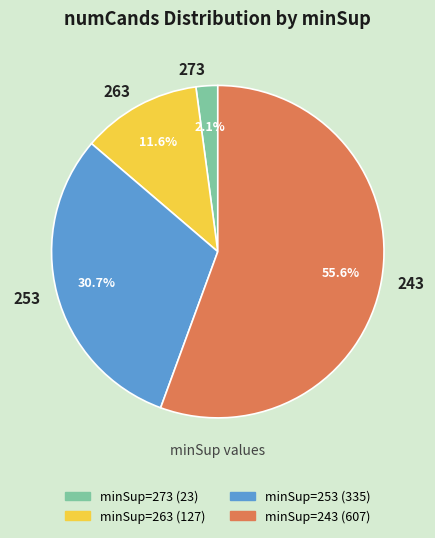

What percentage is NOT represented by 243?

44.4%